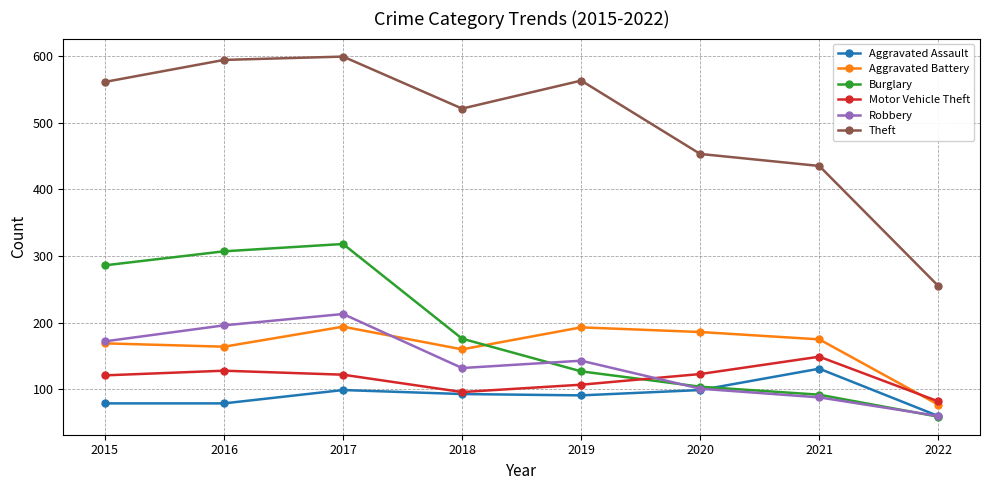

What are all the series names shown in the legend?

Aggravated Assault, Aggravated Battery, Burglary, Motor Vehicle Theft, Robbery, Theft